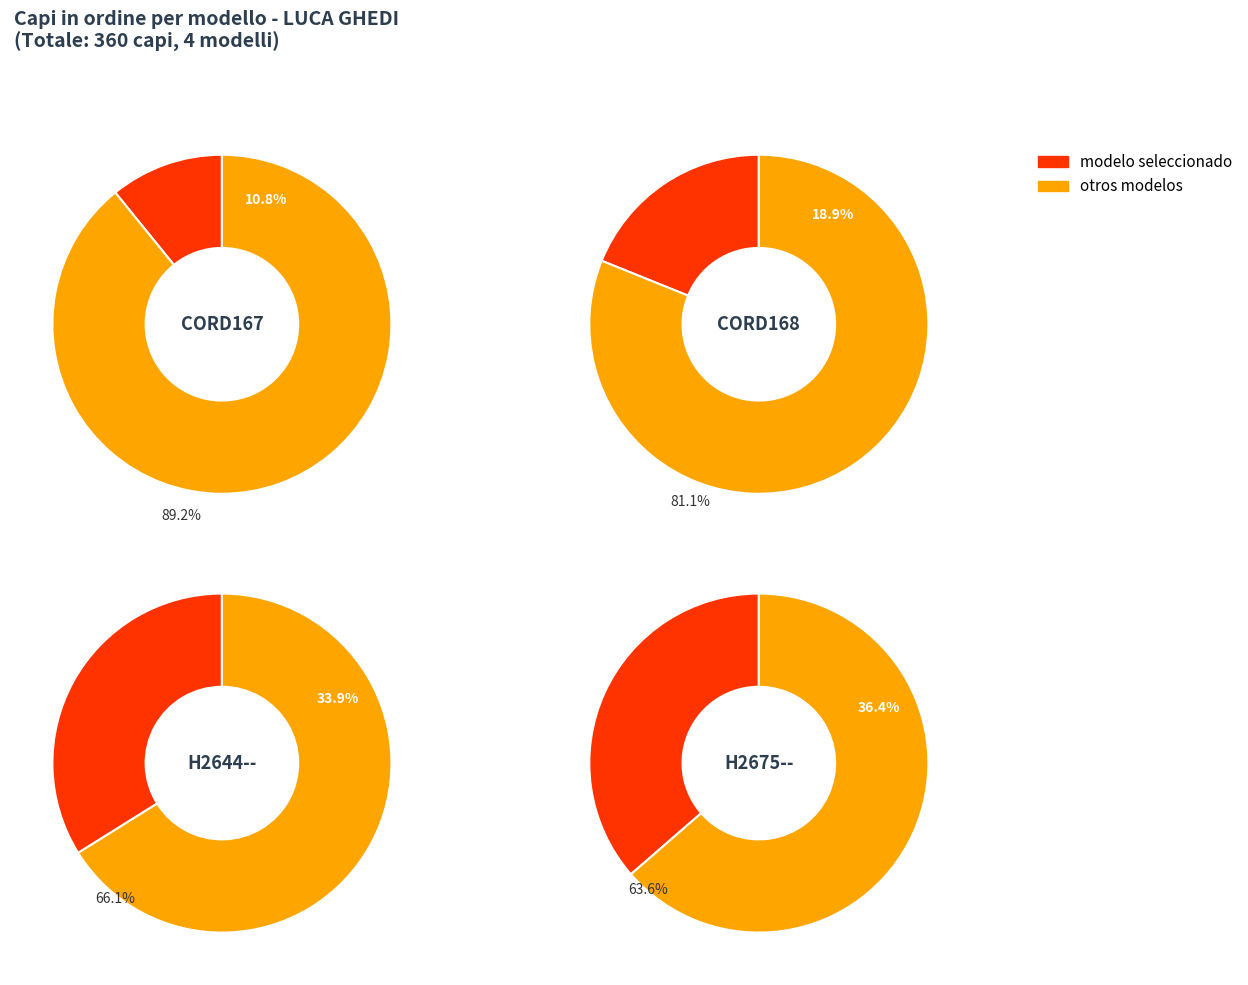

To the nearest percent, what is the difference between the CORD167 and H2675-- slice percentages?

26%